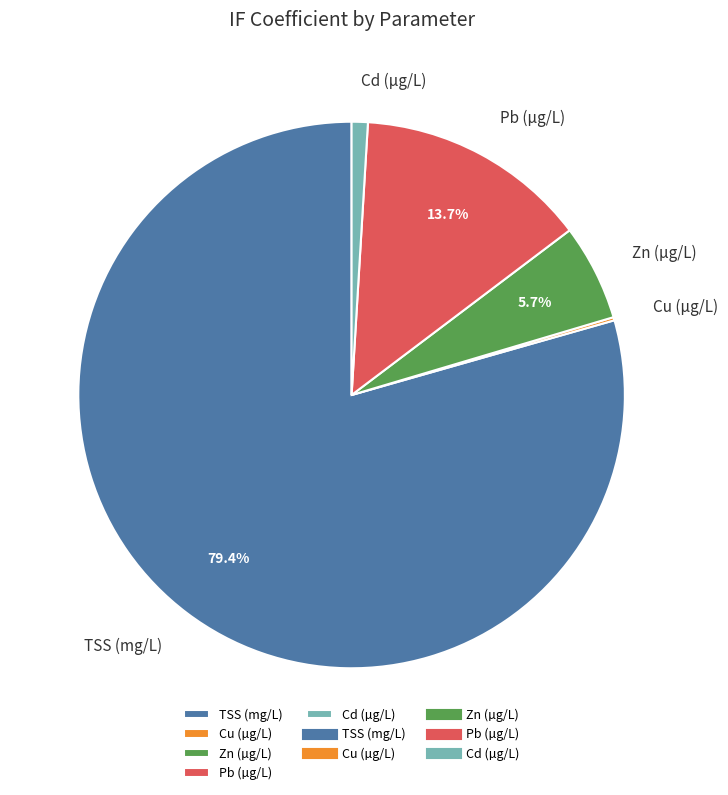

Combined, what portion of the pie is Pb (µg/L) and Zn (µg/L)?

19.4%